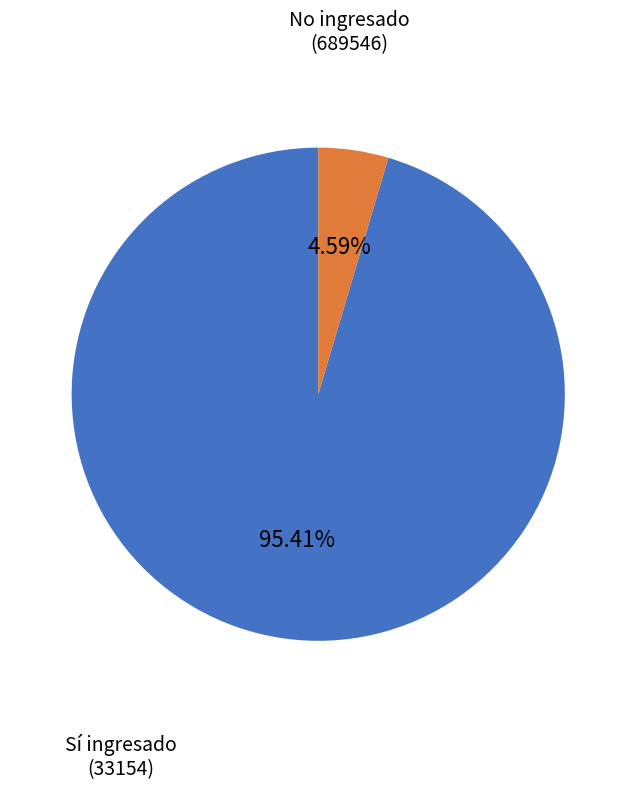

How many segments does this pie chart have?

2